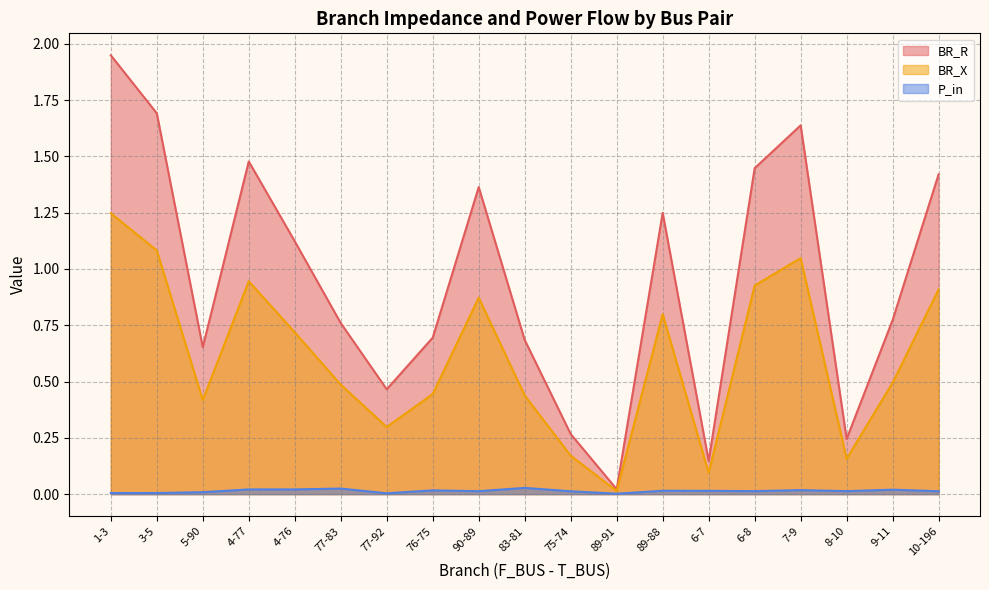

The BR_X series shows 1.1 at 3-5. True or false?

True